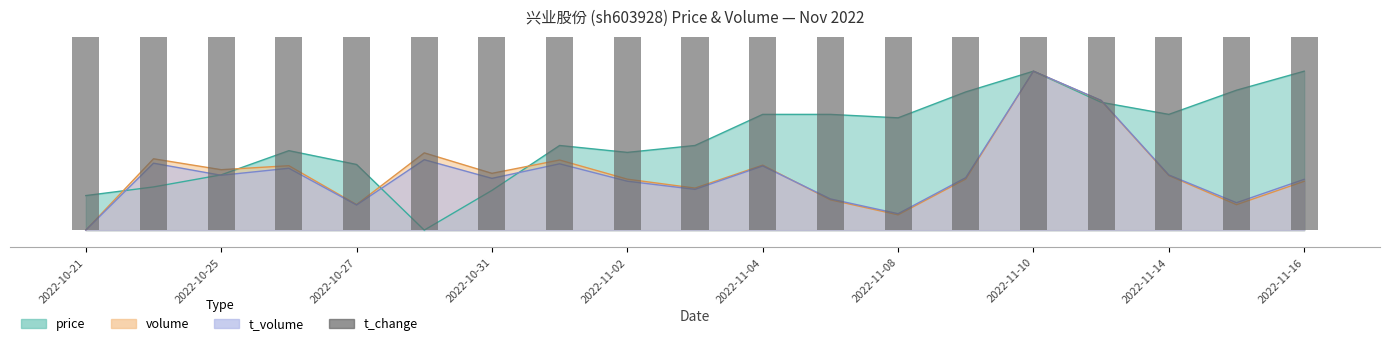

What is the sum of all values?

209.9